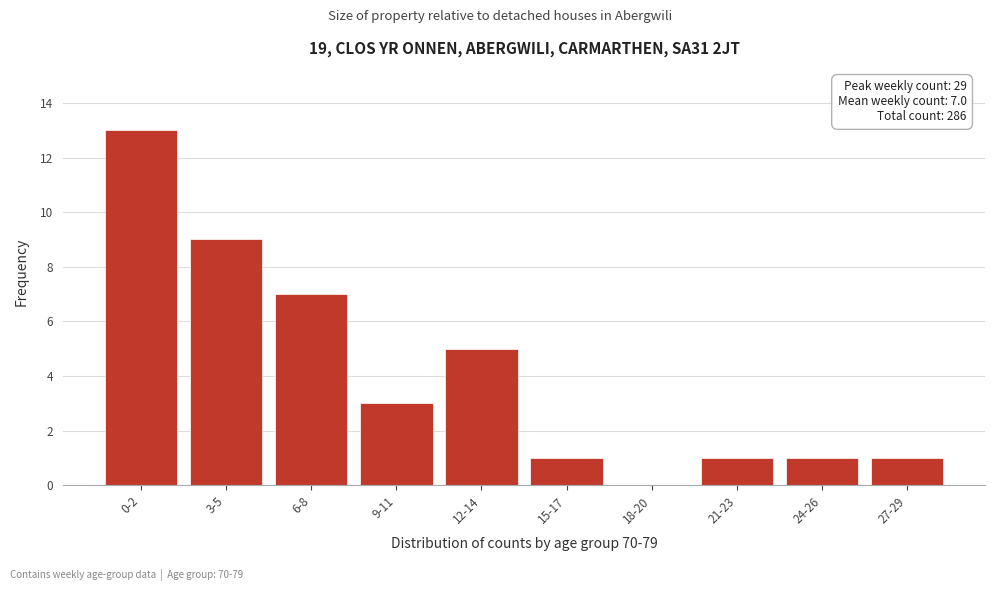

Reading left to right, extract all data points from this chart.

0-2=13	3-5=9	6-8=7	9-11=3	12-14=5	15-17=1	18-20=0	21-23=1	24-26=1	27-29=1